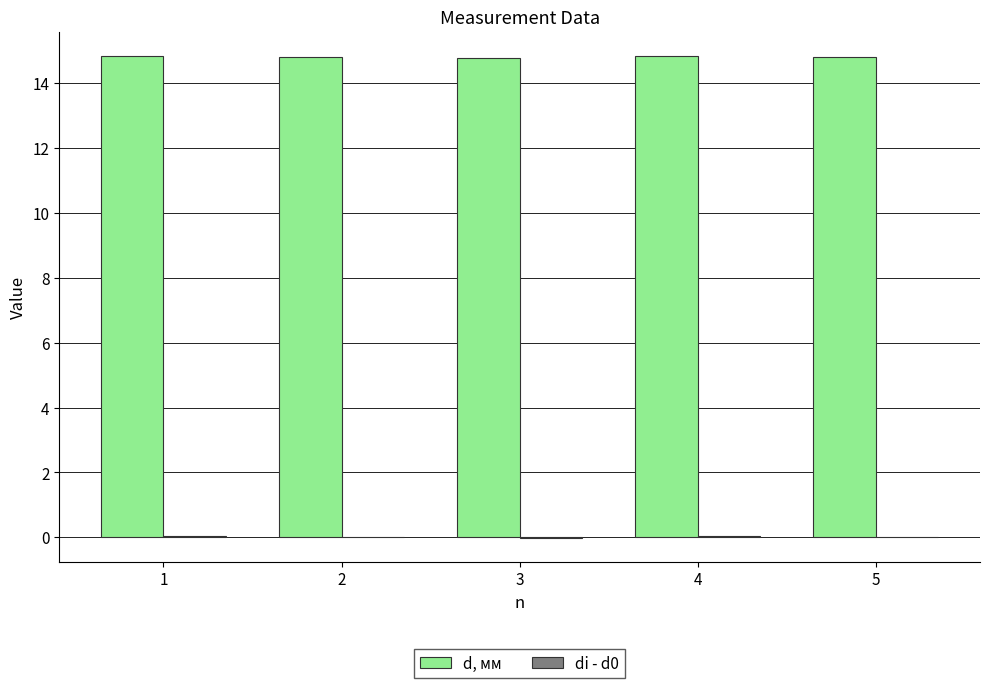

What is the sum of all d, мм values?

74.1